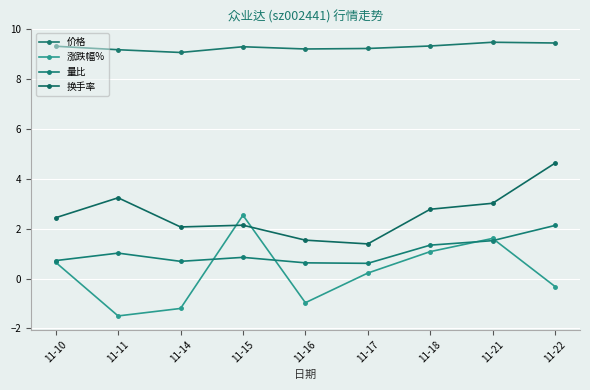

What are all the series names shown in the legend?

价格, 涨跌幅%, 量比, 换手率